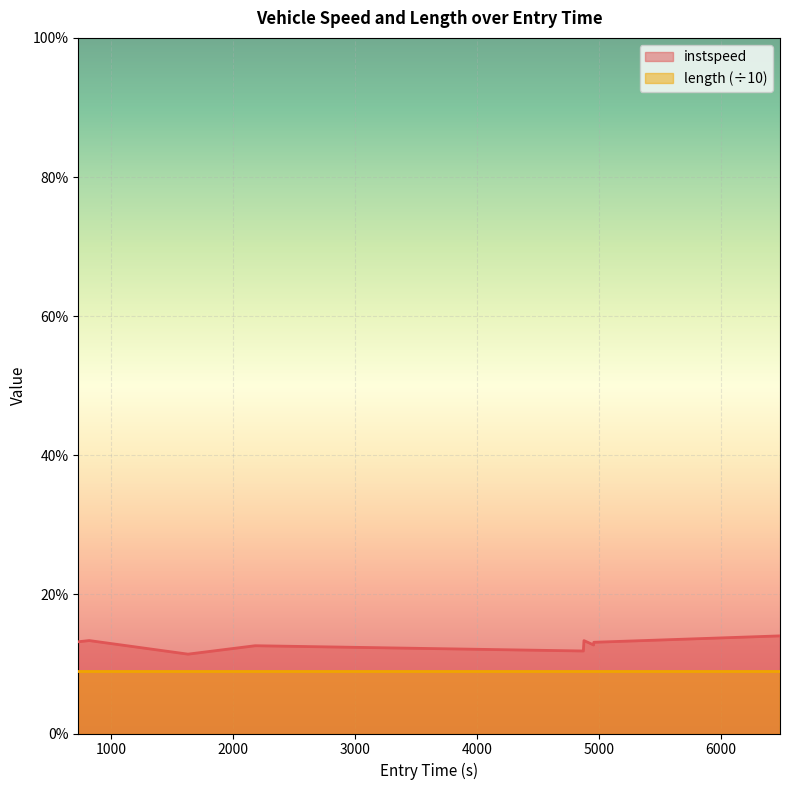

True or false: the data shows 13.2 at 728.189078159363.

True